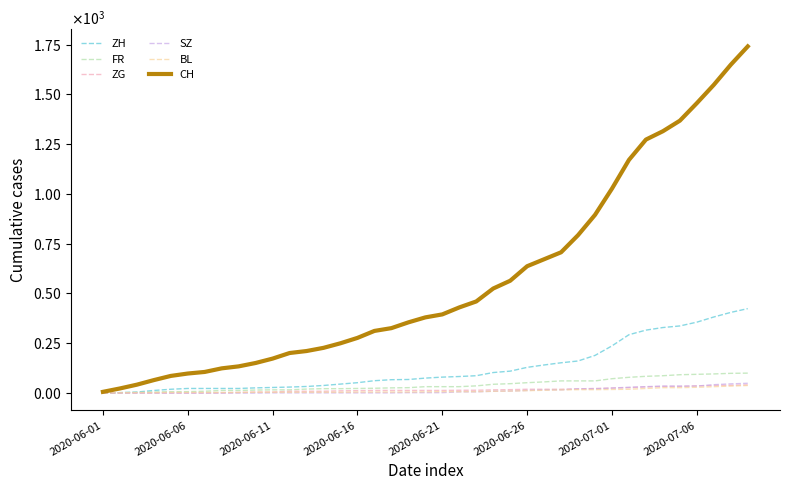

Does the chart have visible grid lines?

No